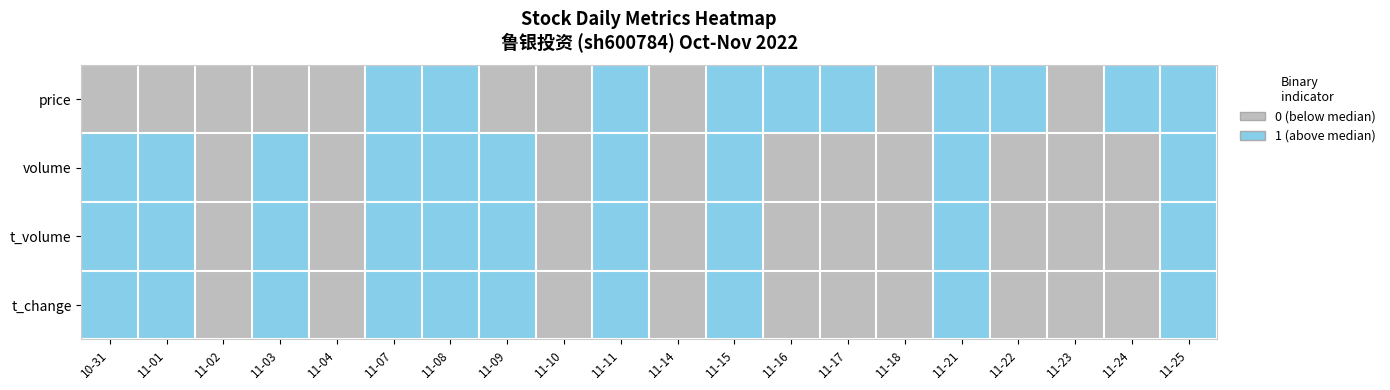

At how many categories does at least one series exceed 0?

14